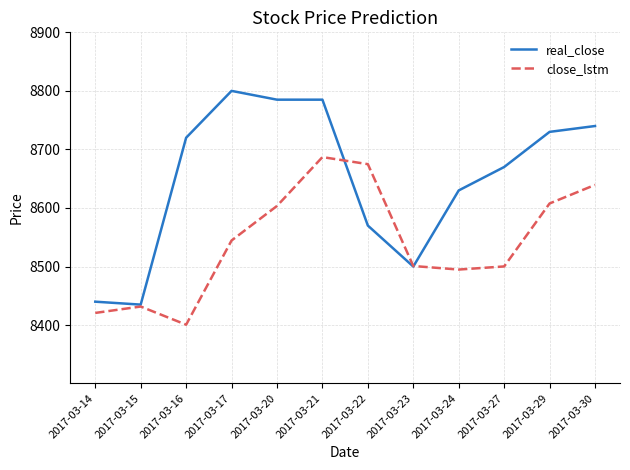

What are all the series names shown in the legend?

real_close, close_lstm